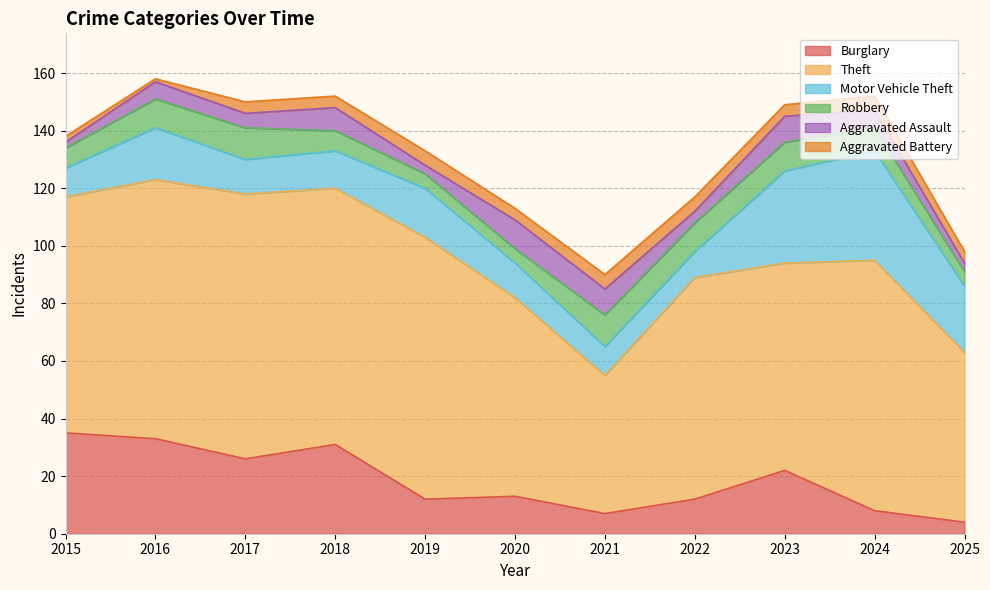

Reading right to left, transcribe all the data shown in this chart.

Burglary: 2025=4	2024=8	2023=22	2022=12	2021=7	2020=13	2019=12	2018=31	2017=26	2016=33	2015=35
Theft: 2025=59	2024=87	2023=72	2022=77	2021=48	2020=69	2019=91	2018=89	2017=92	2016=90	2015=82
Motor Vehicle Theft: 2025=23	2024=38	2023=32	2022=9	2021=10	2020=12	2019=17	2018=13	2017=12	2016=18	2015=10
Robbery: 2025=5	2024=8	2023=10	2022=10	2021=11	2020=5	2019=5	2018=7	2017=11	2016=10	2015=7
Aggravated Assault: 2025=3	2024=6	2023=9	2022=4	2021=9	2020=10	2019=3	2018=8	2017=5	2016=6	2015=2
Aggravated Battery: 2025=4	2024=5	2023=4	2022=5	2021=5	2020=4	2019=5	2018=4	2017=4	2016=1	2015=2